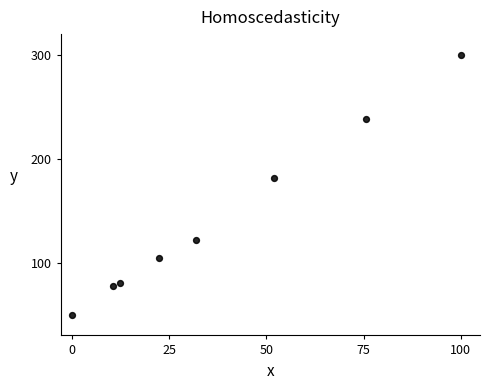

What Y value in the scatter plot is closest to 175?

181.2